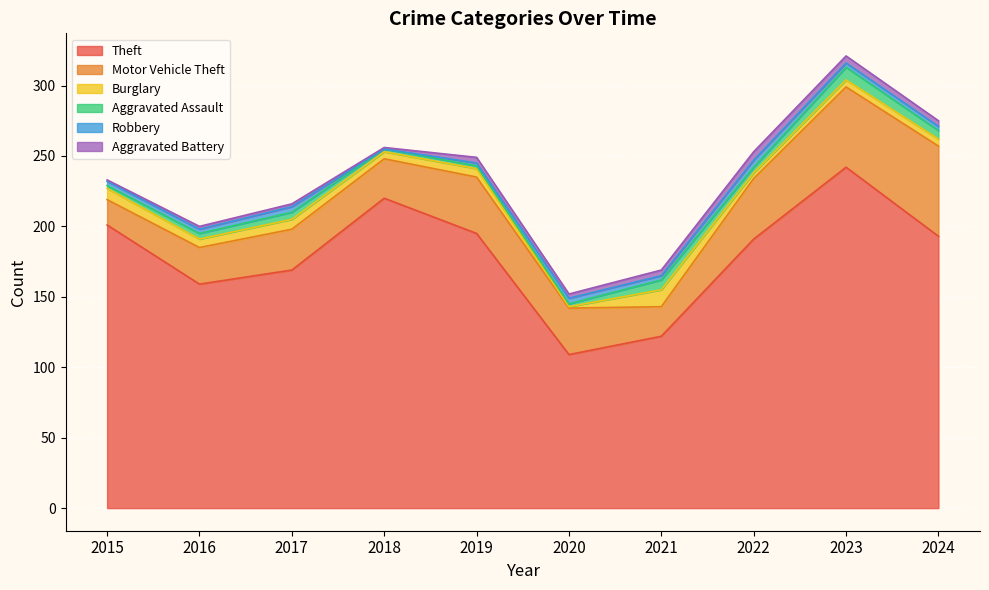

What is the difference between the maximum and minimum values in the Theft series?

133